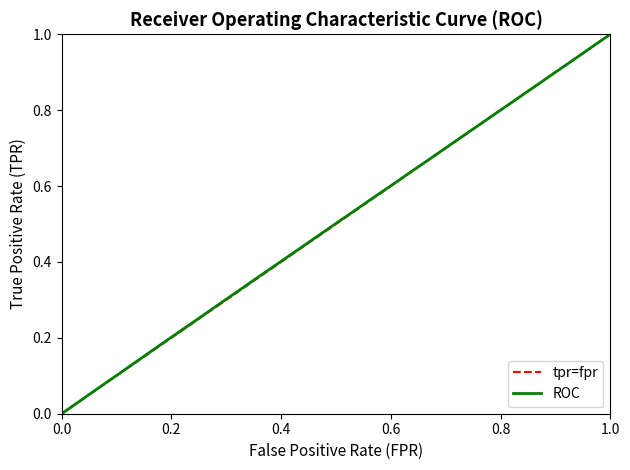

How many lines are shown in the chart?

1